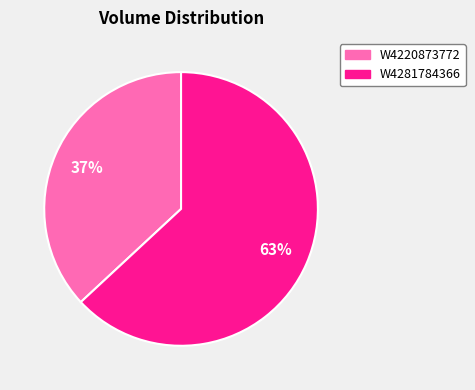

Which has a higher value, W4220873772 or W4281784366?

W4281784366